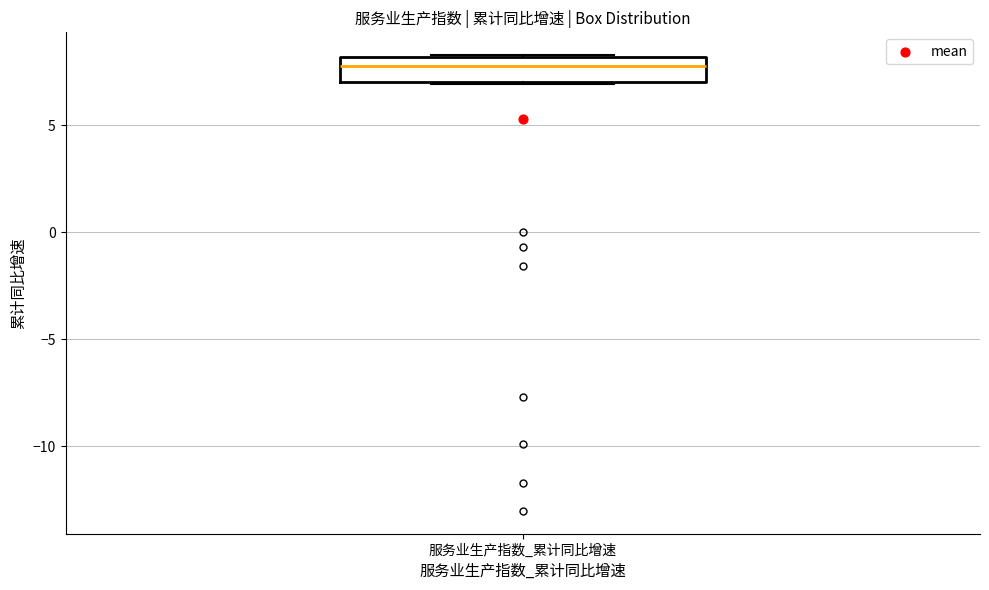

Where does the median line of the box for 服务业生产指数_累计同比增速 sit on the y-axis? The values are not printed on the chart, so give them approximately, as read against the axis.

7.5